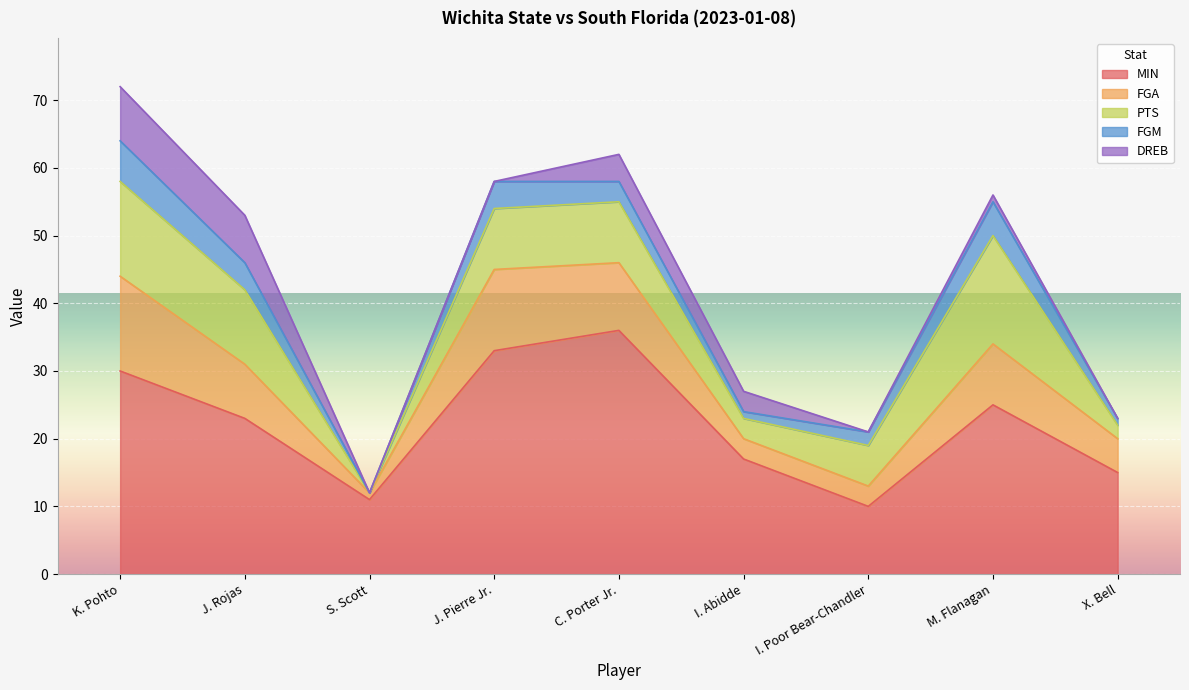

At which category does FGM reach its first local valley?

S. Scott